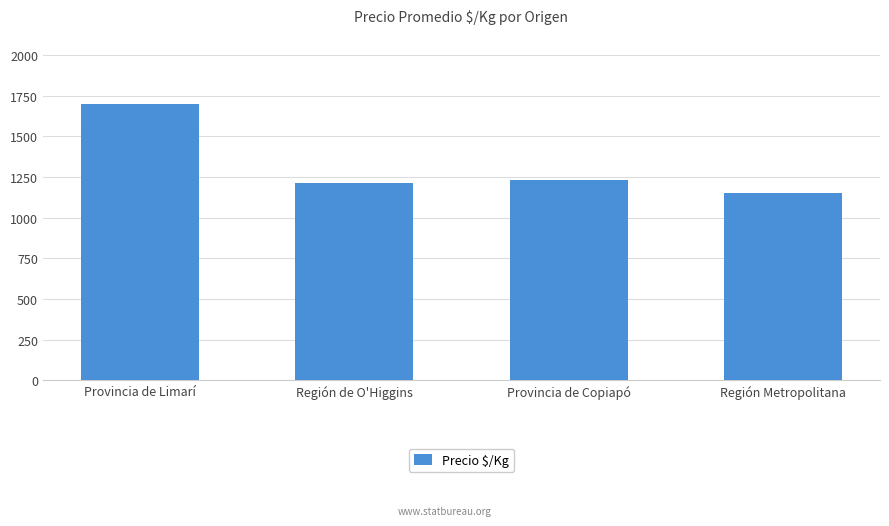

What is the difference between the maximum and minimum values?

550.0